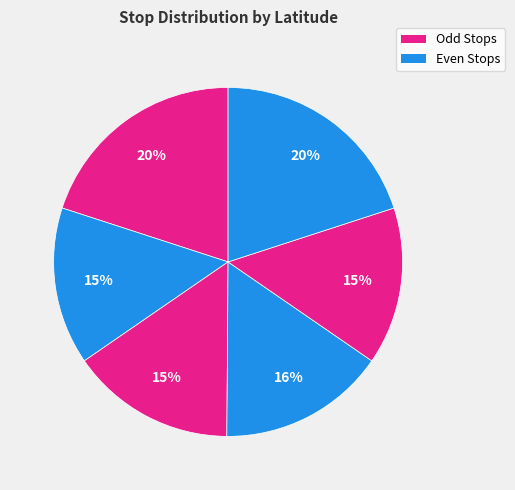

How many slices are in this pie chart?

6